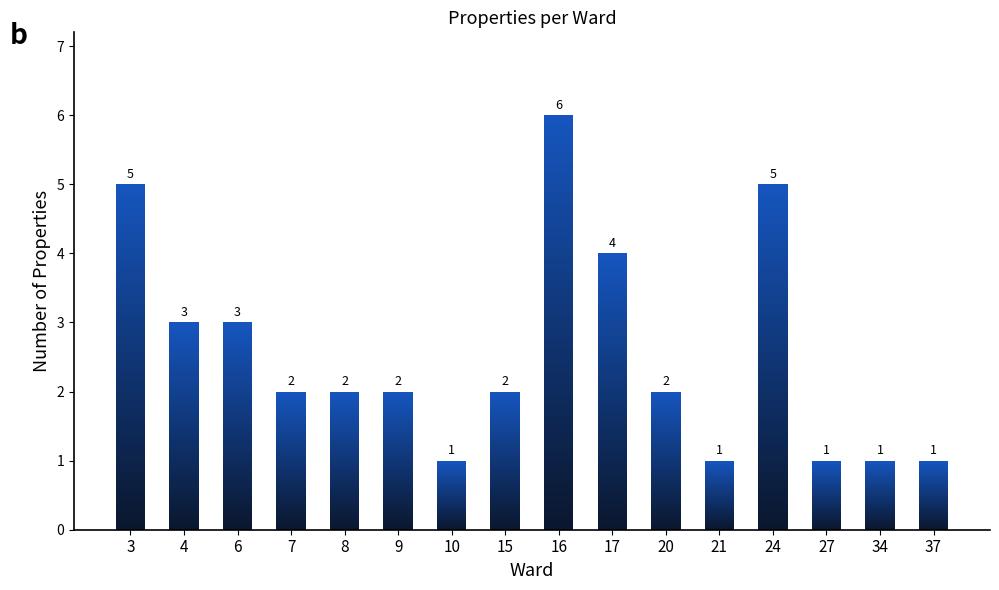

How many distinct data groups are displayed?

1